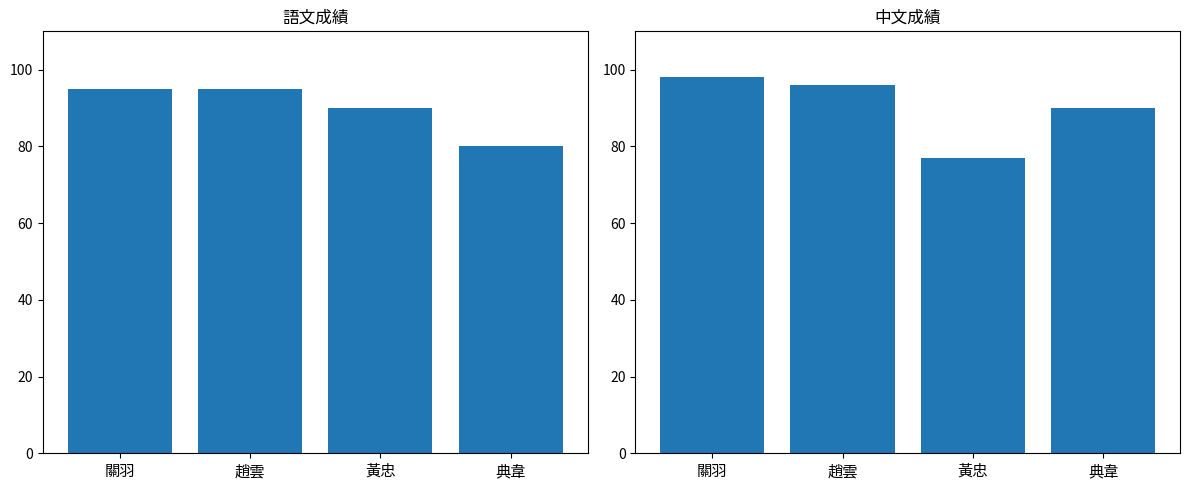

Which series has the widest spread of values?

中文